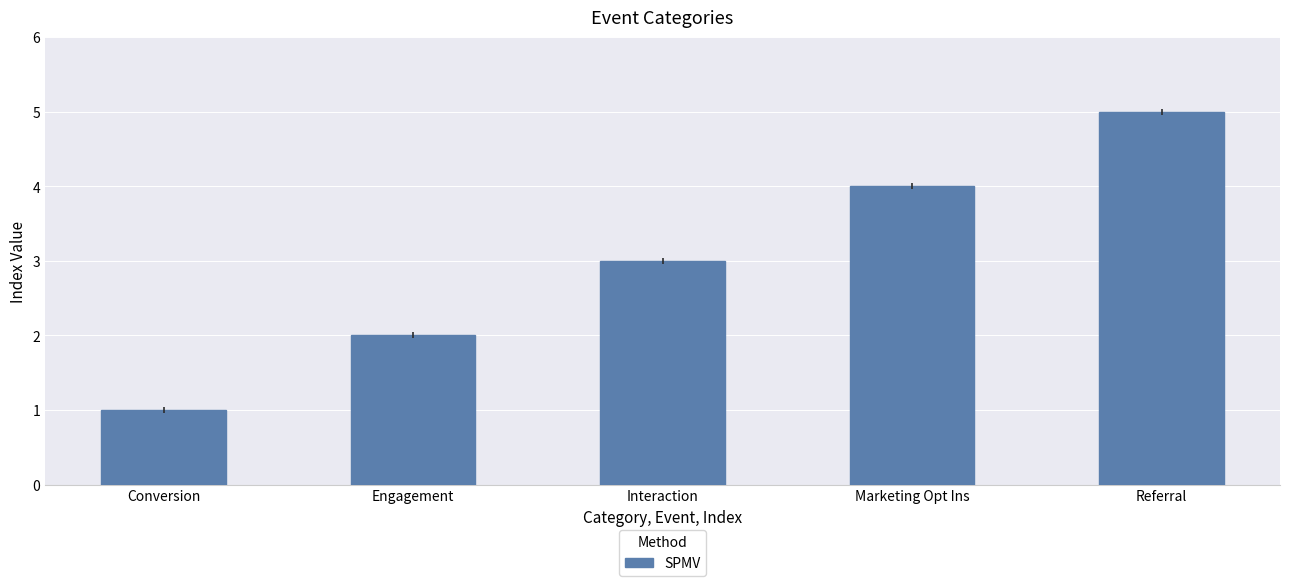

How many series are shown in this chart?

1